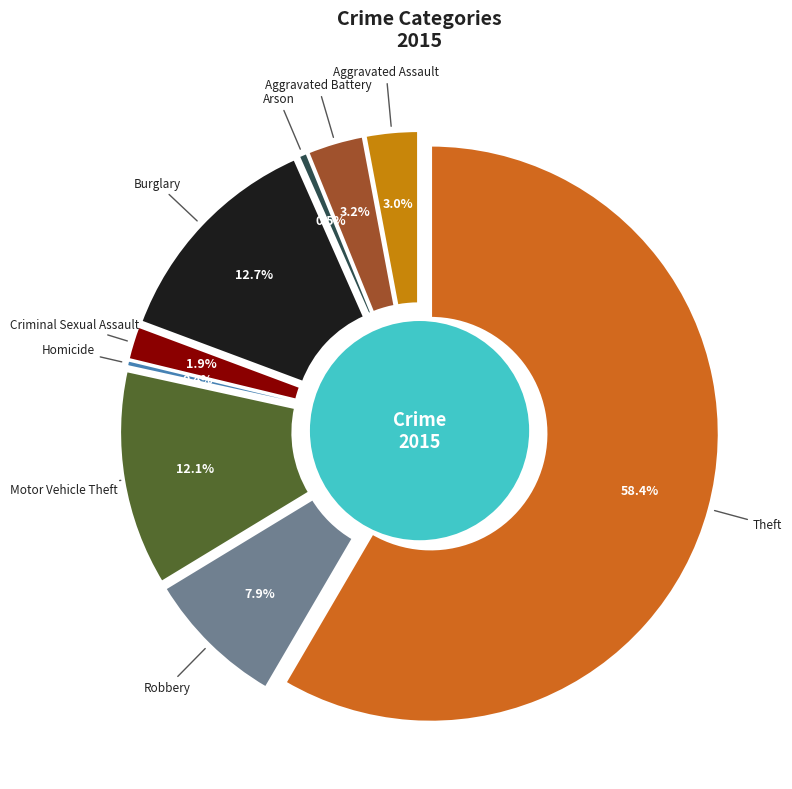

Count the number of slices in the pie.

9